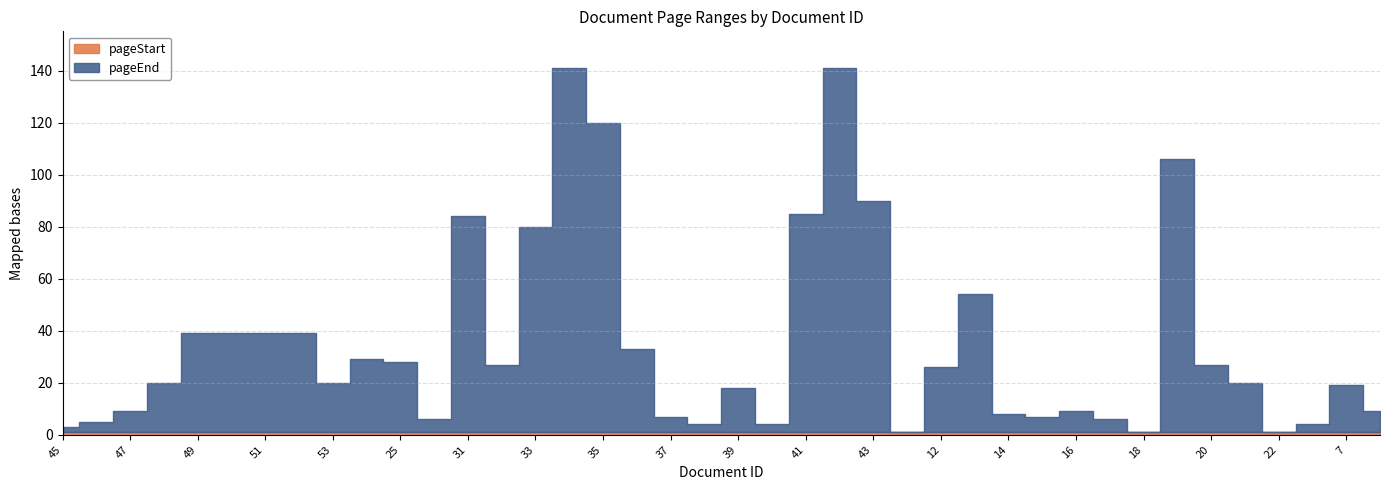

True or false: pageEnd and pageStart intersect in this chart.

False